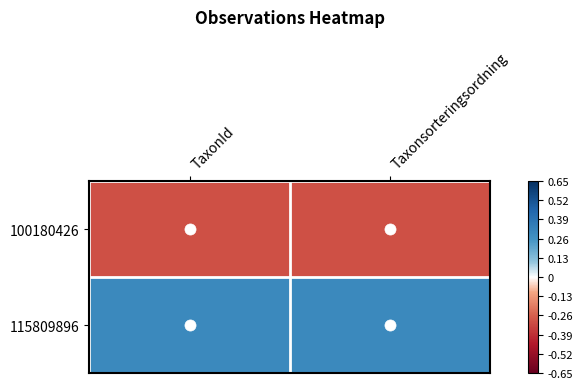

List the series in order of their overall mean, lowest first.

100180426, 115809896